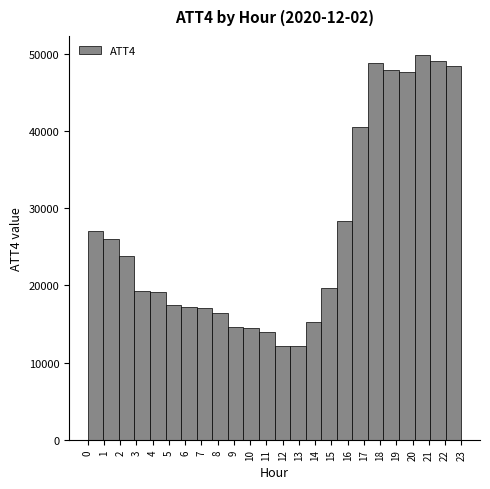

What is the height of the bar covering 2.9 to 3.8 on the x-axis? Neither the bar edges nor the heights are printed on the chart, so give them approximately, as read against the axes.

19000